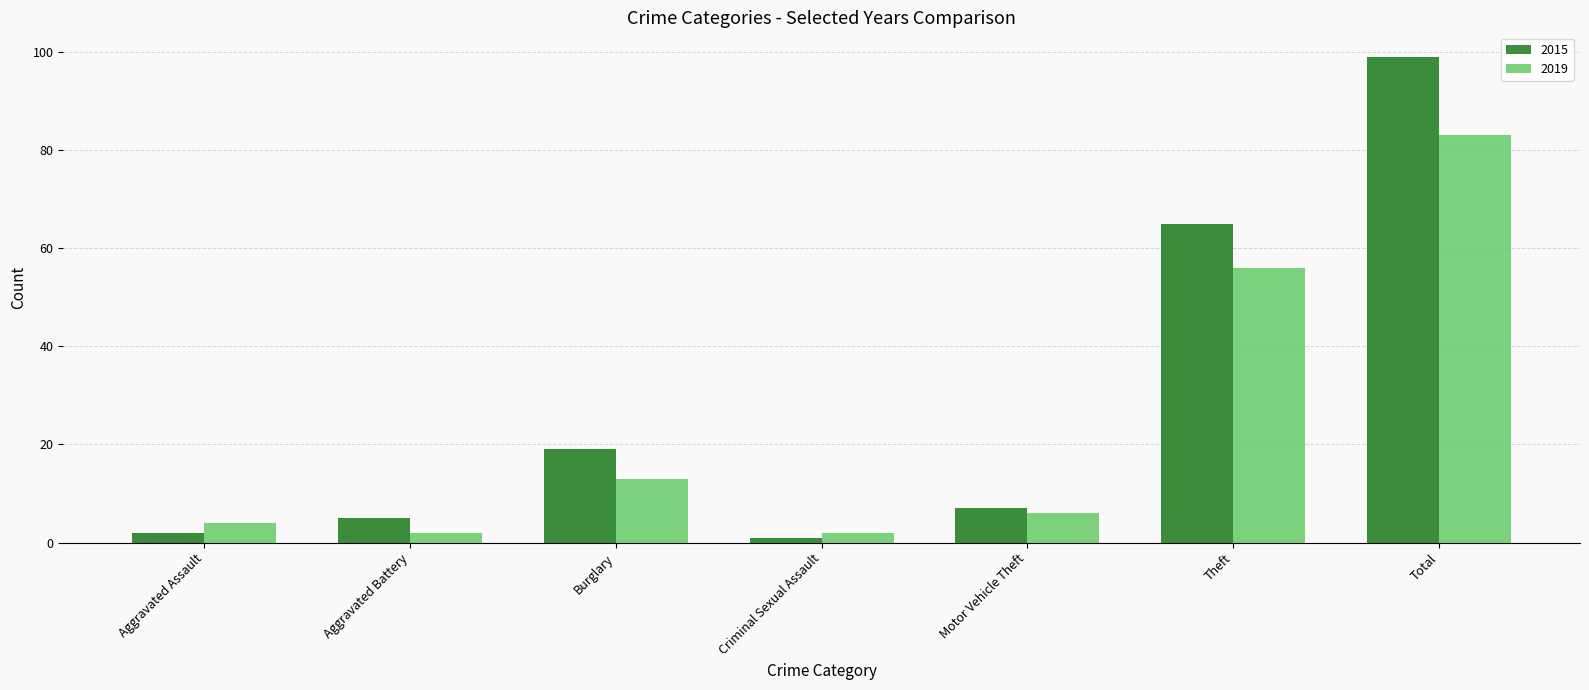

What is the sum of the 2019 values at Motor Vehicle Theft and Aggravated Battery?

8